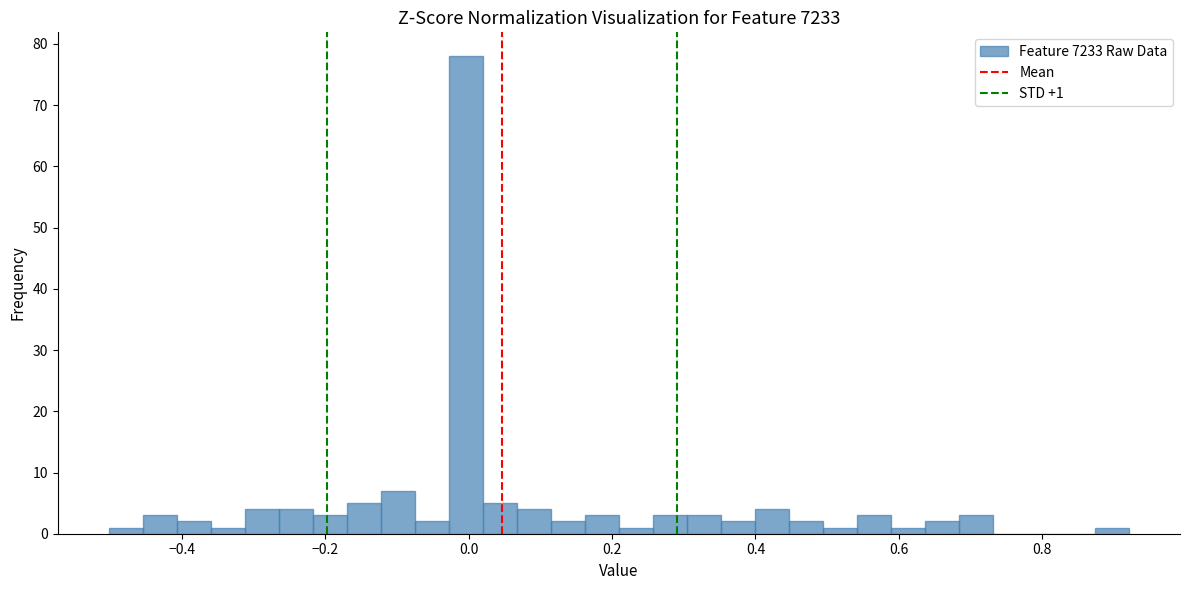

Read against the x-axis, roughly where is the centre of the tallest bar?

0.00